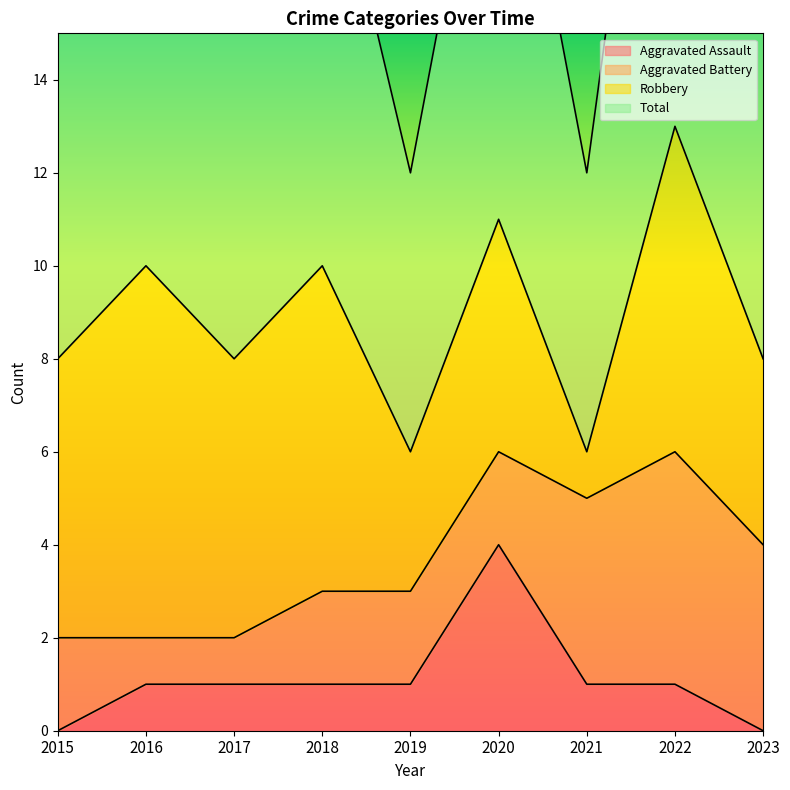

What is the difference between the maximum and second lowest values in the Aggravated Assault series?

4